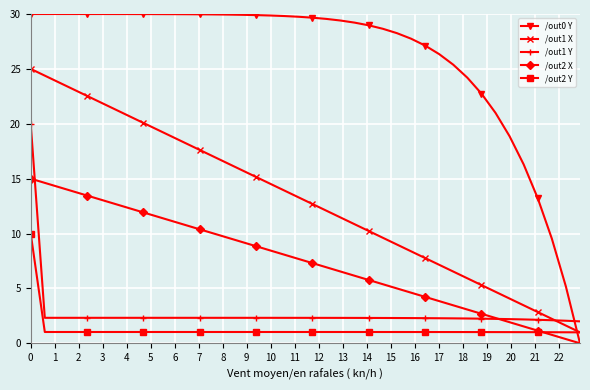

What is the maximum value shown in the chart?

30.0